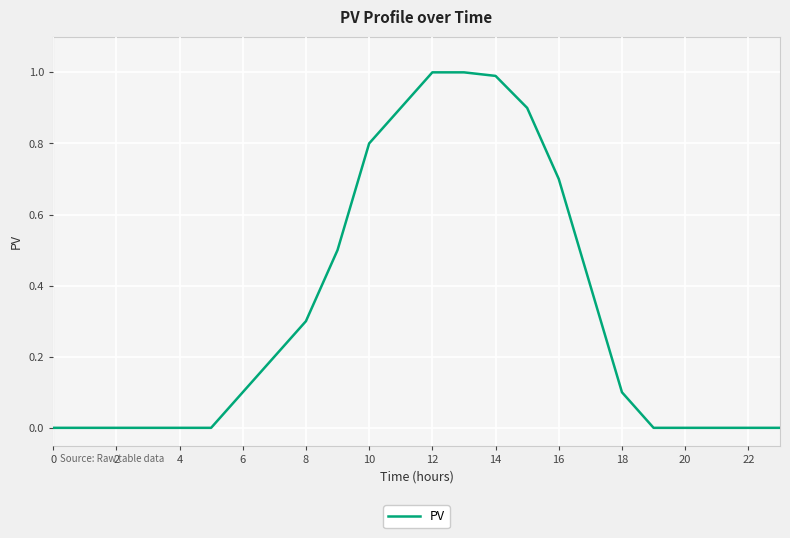

What is the difference between the maximum and minimum values?

1.0